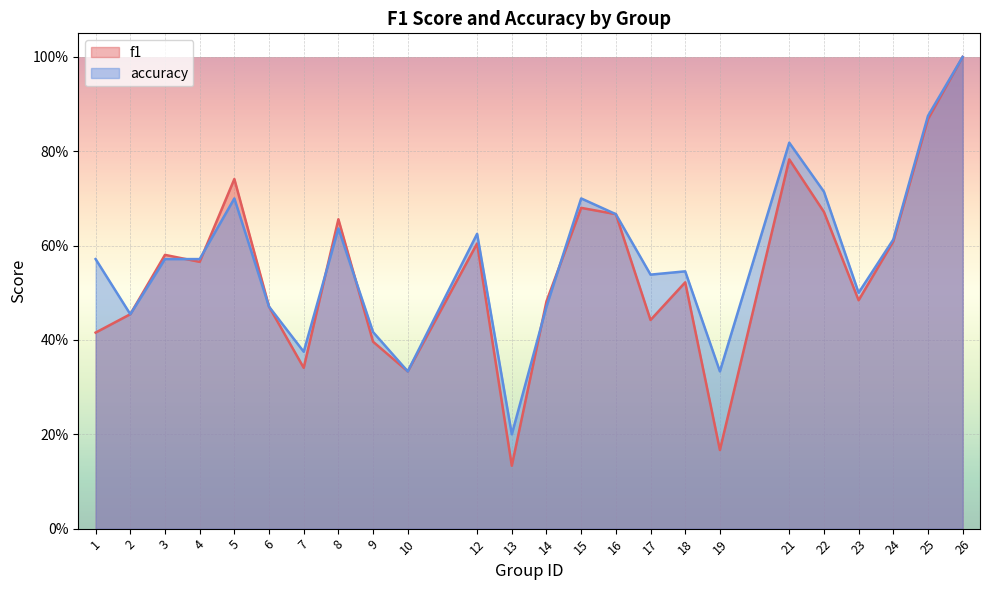

Is it true that f1 equals 0.7 at 16?

True